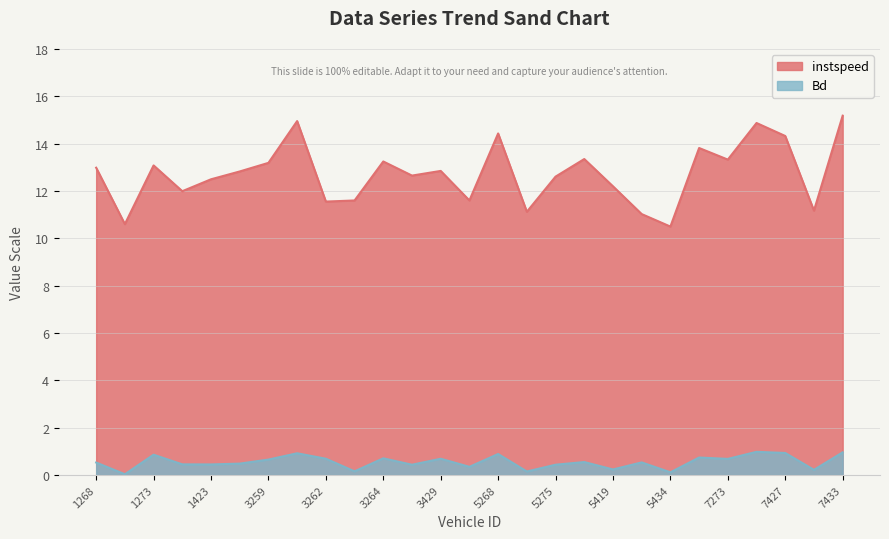

At which category is the sum across all series the highest?

7433